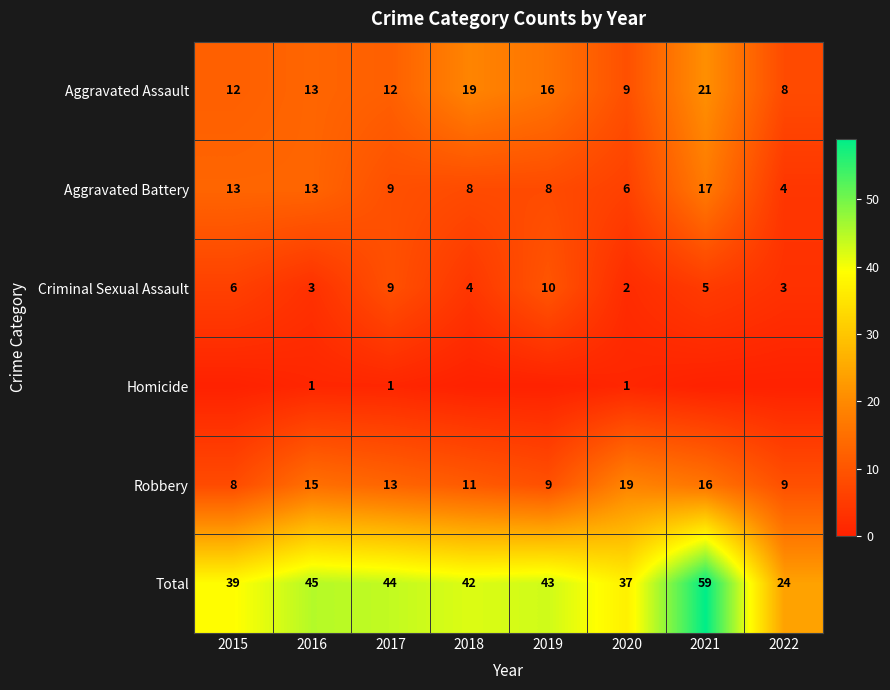

What is the sum of all Total values?

333